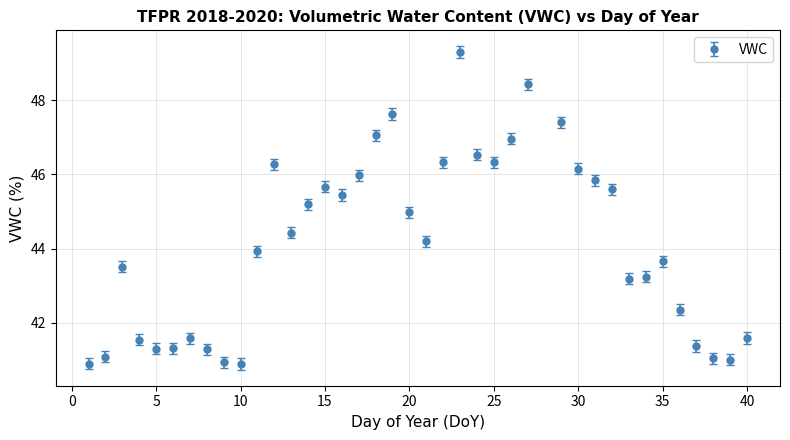

What is the average value?

44.1